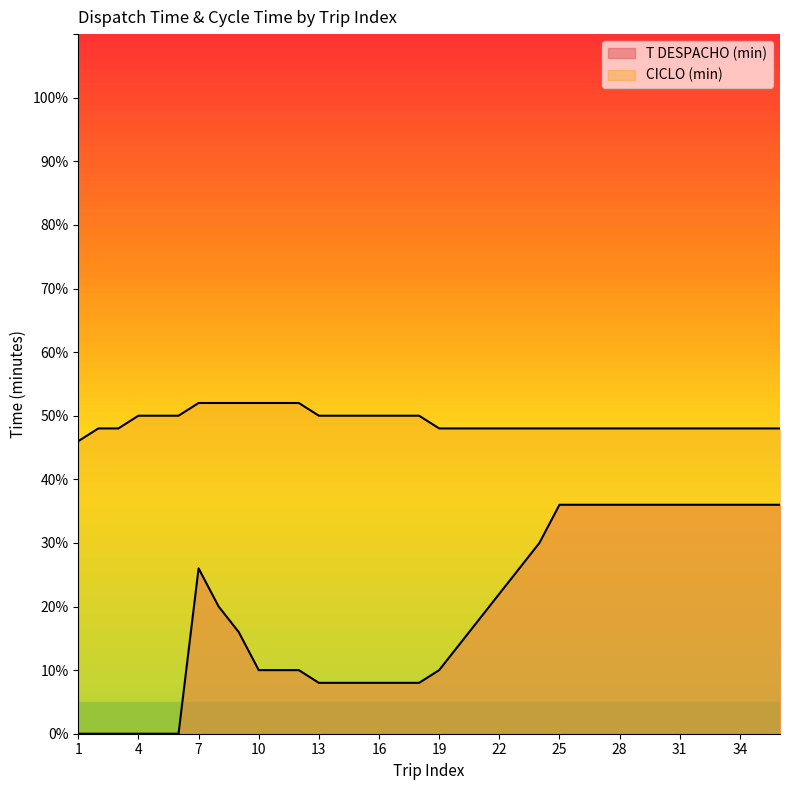

At which category does T DESPACHO (min) reach its first local peak?

7